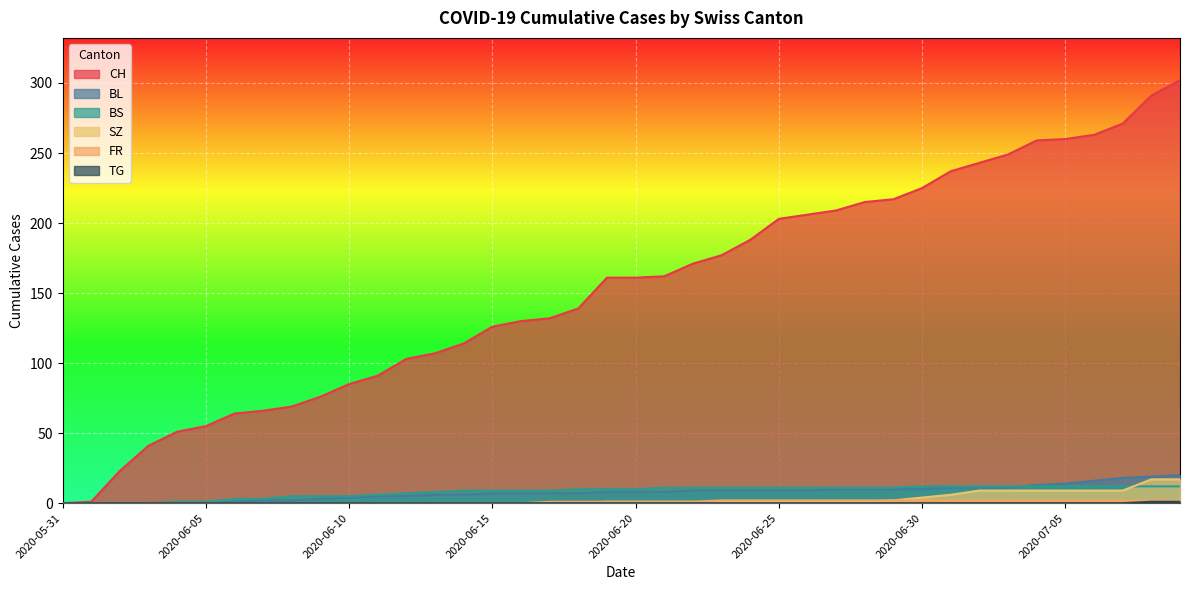

What is the spread (max minus min) of values at 2020-07-06?

263